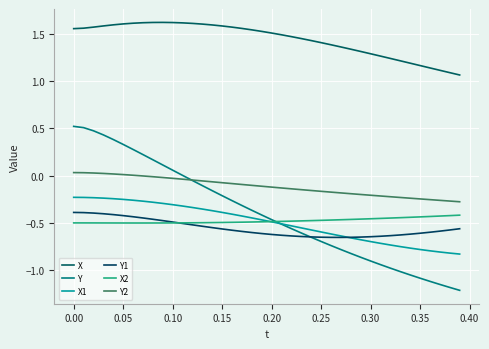

What is the sum of all Y values?

-15.7